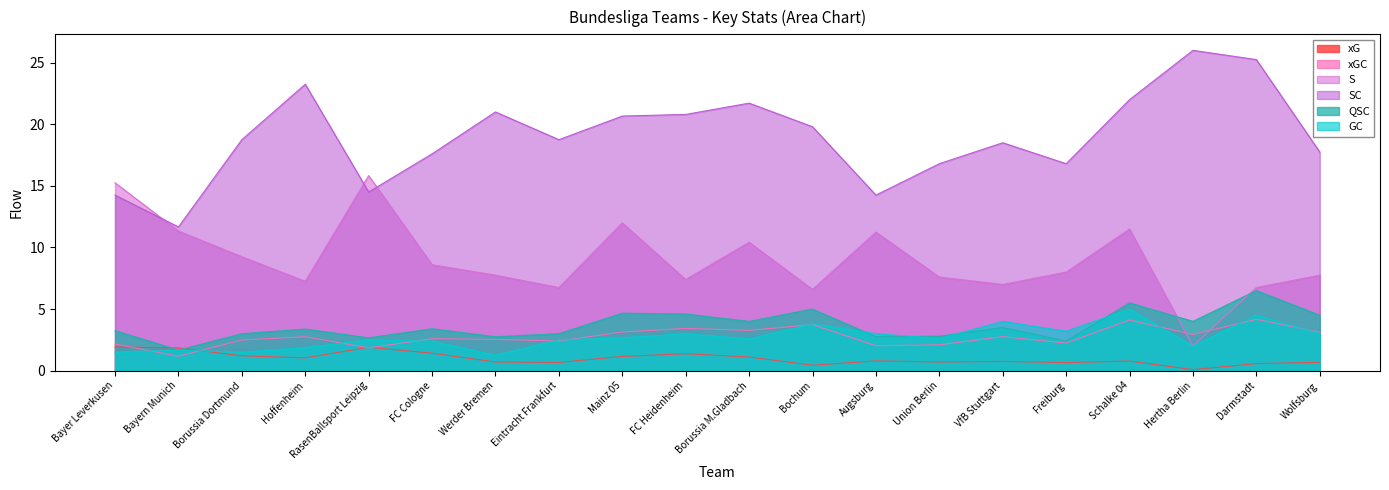

At how many categories does at least one series exceed 18?

12